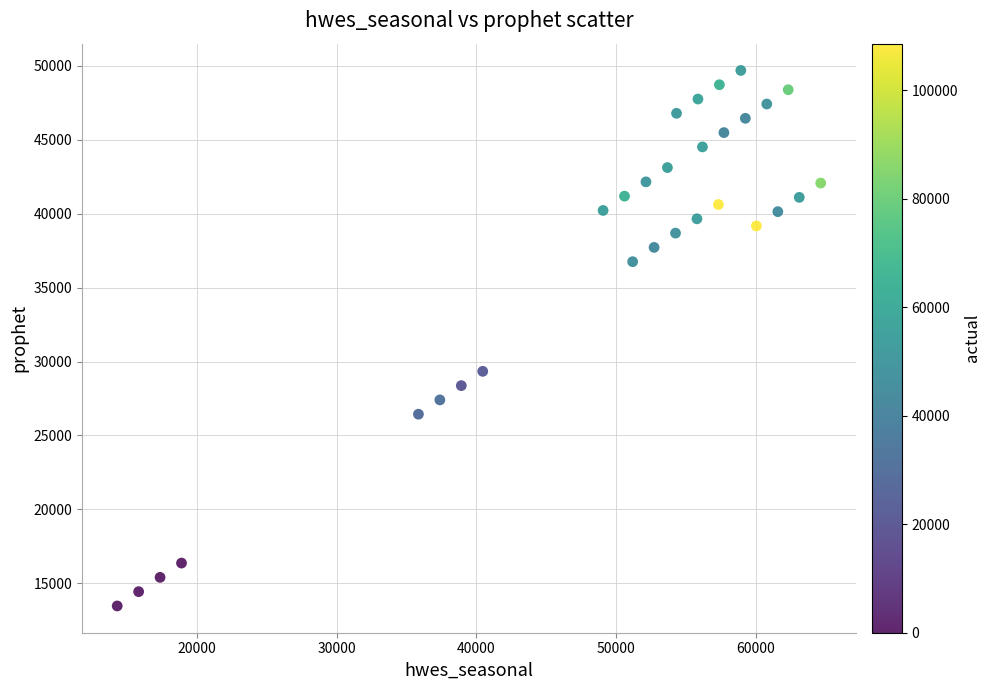

What Y value in the scatter plot is closest to 31575?

29336.2